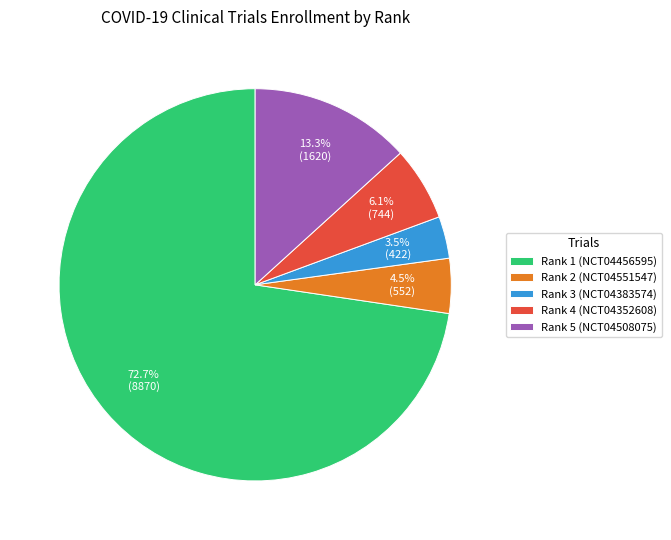

Between Rank 2 (NCT04551547) and Rank 5 (NCT04508075), which is larger?

Rank 5 (NCT04508075)